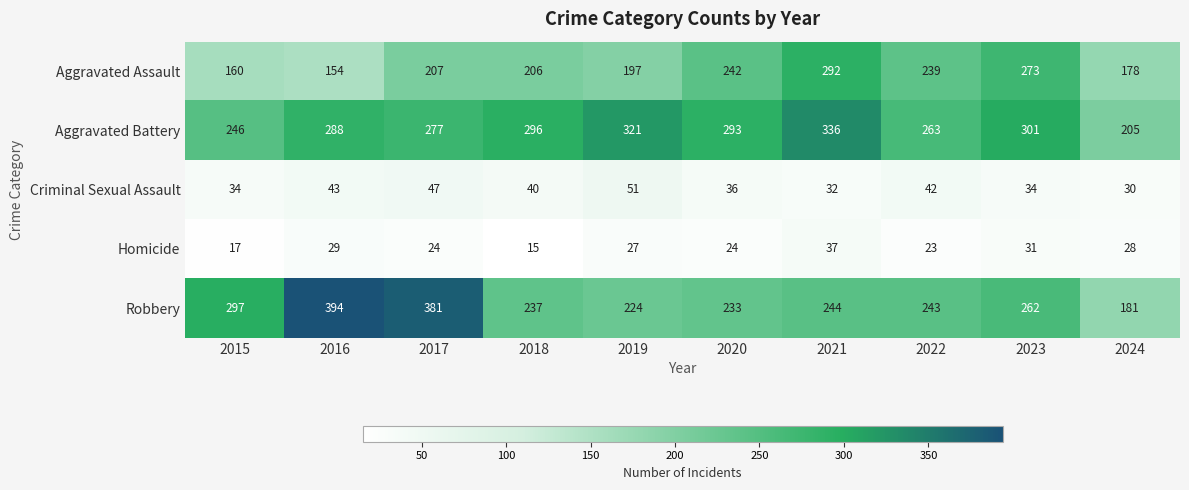

What is the sum of the Aggravated Assault values at 2023 and 2015?

433